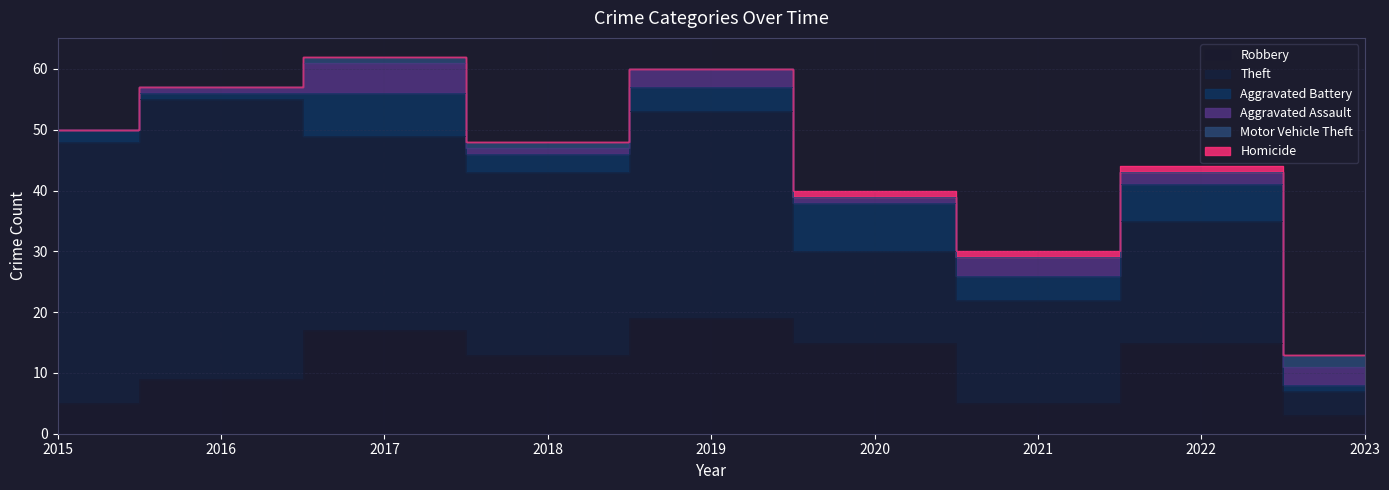

How many interior local peaks does the Aggravated Battery series have?

3